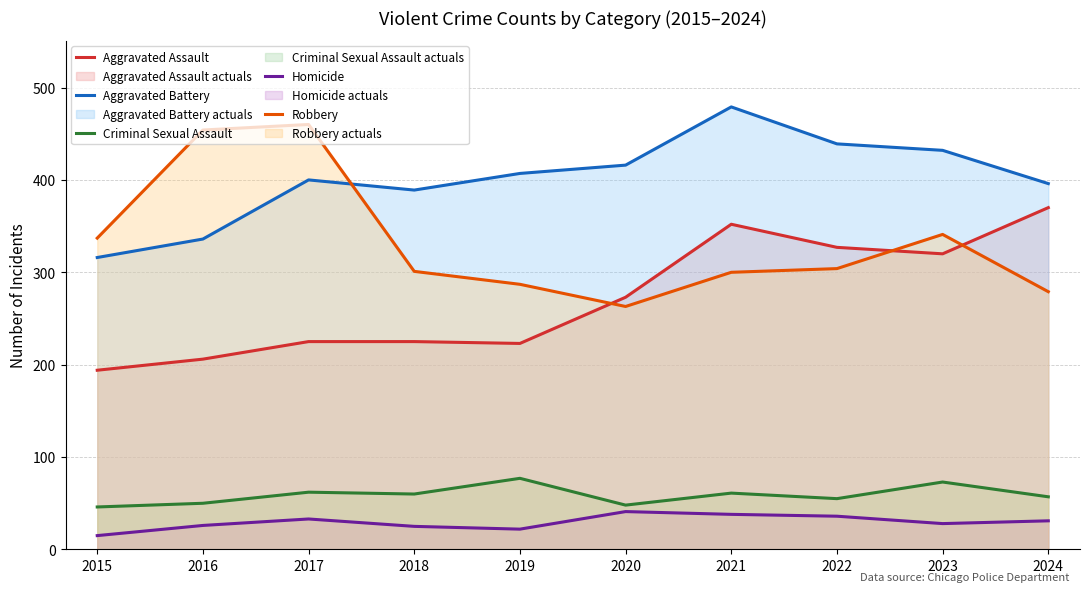

Rank the series at 2021 from highest to lowest value.

Aggravated Battery, Aggravated Assault, Robbery, Criminal Sexual Assault, Homicide